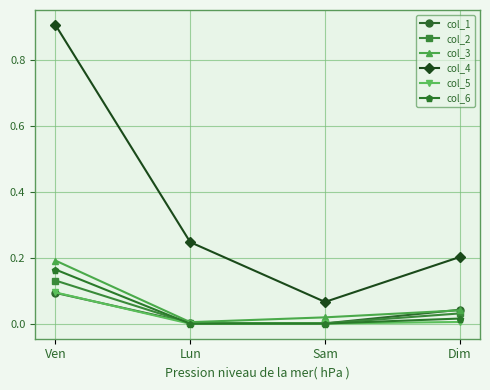

At which label does col_6 reach its peak?

Ven